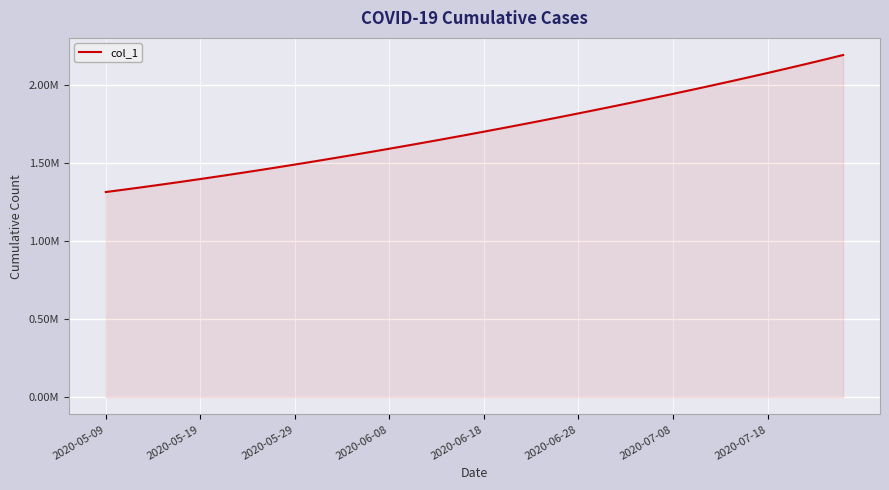

Does the chart display data point markers on the line(s)?

No